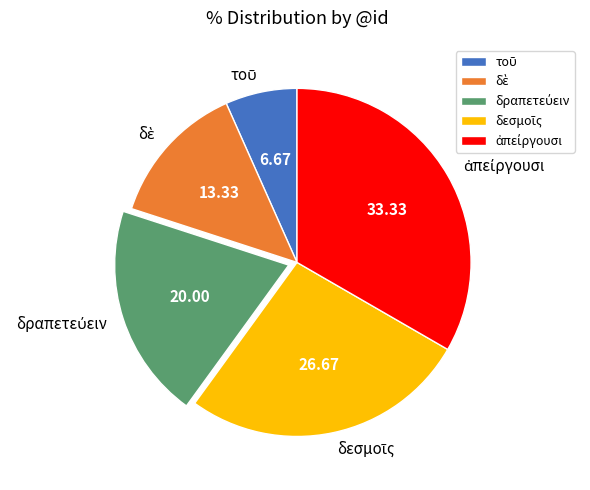

Is there any slice that represents more than half of the pie?

No